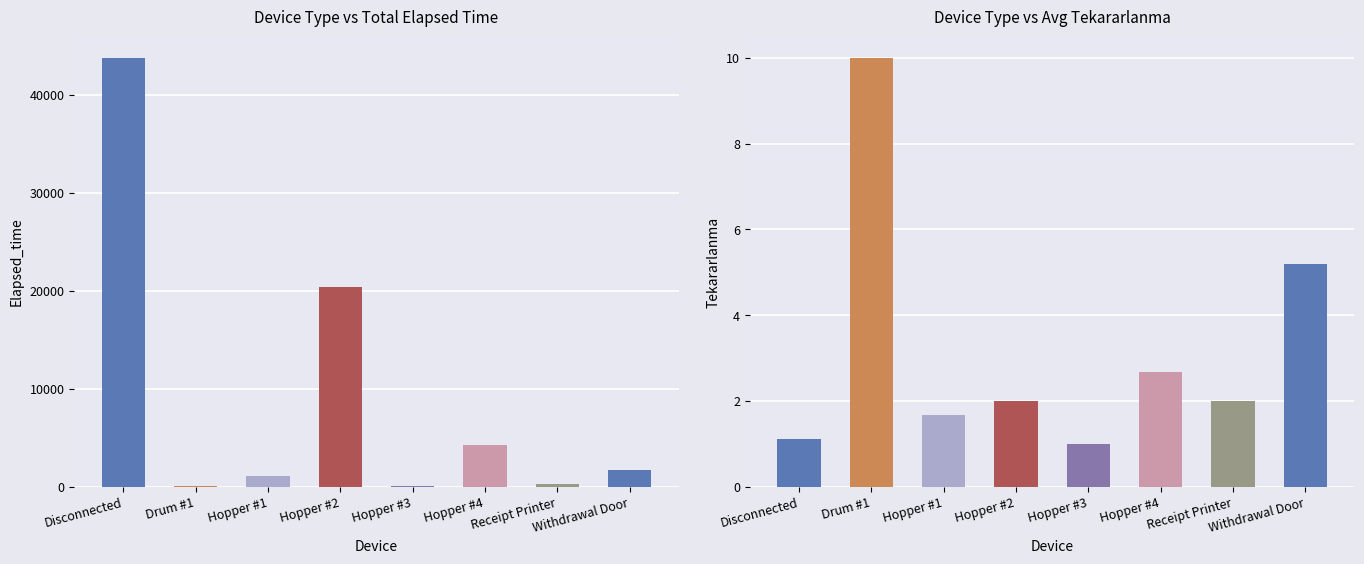

True or false: Tekararlanma has a value of 2.0 at Receipt Printer.

True